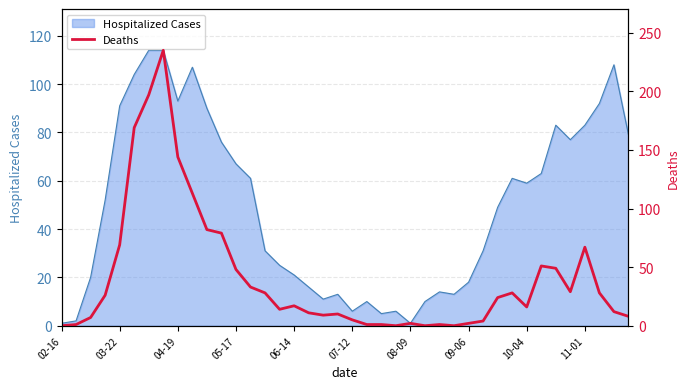

Which label corresponds to the smallest value in the chart?

02-16